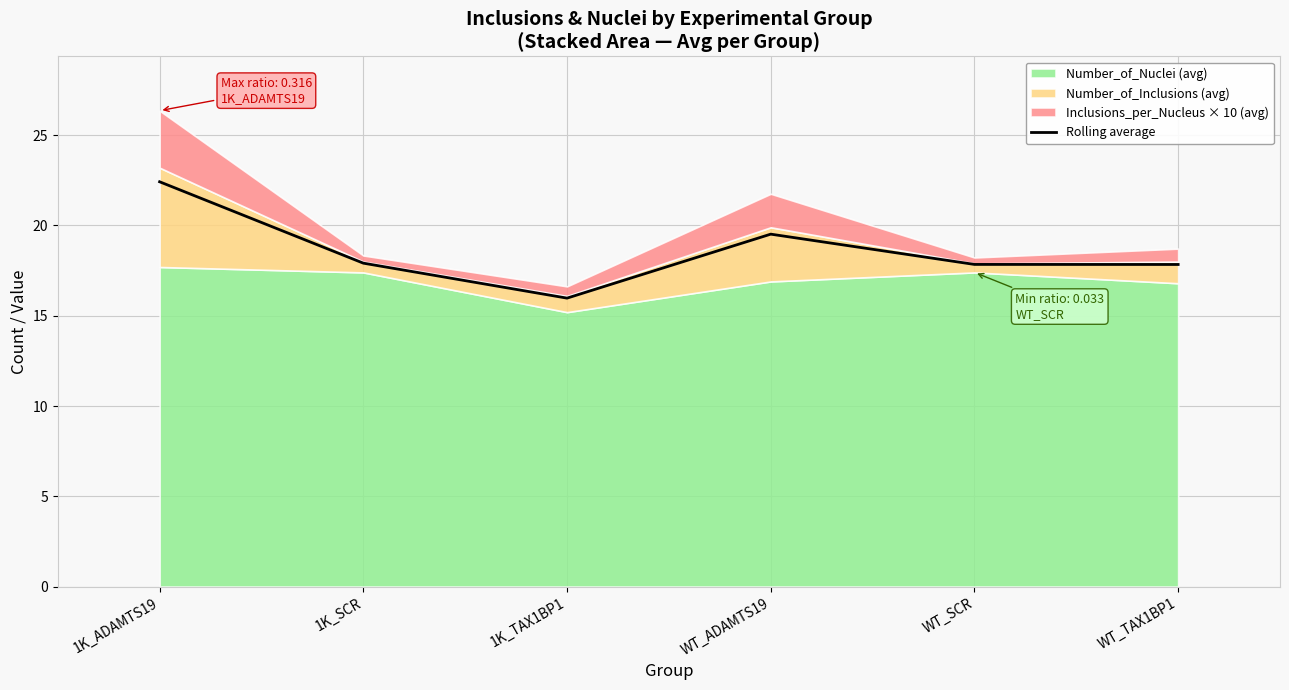

What is the value of the 3rd point from the left?

16.0